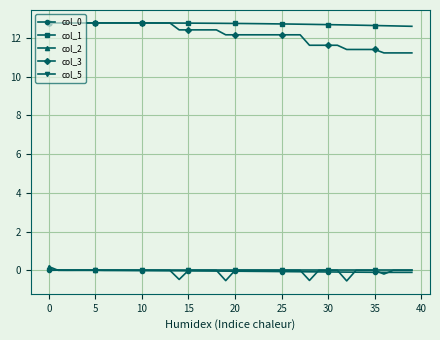

At how many categories does at least one series exceed 2?

40